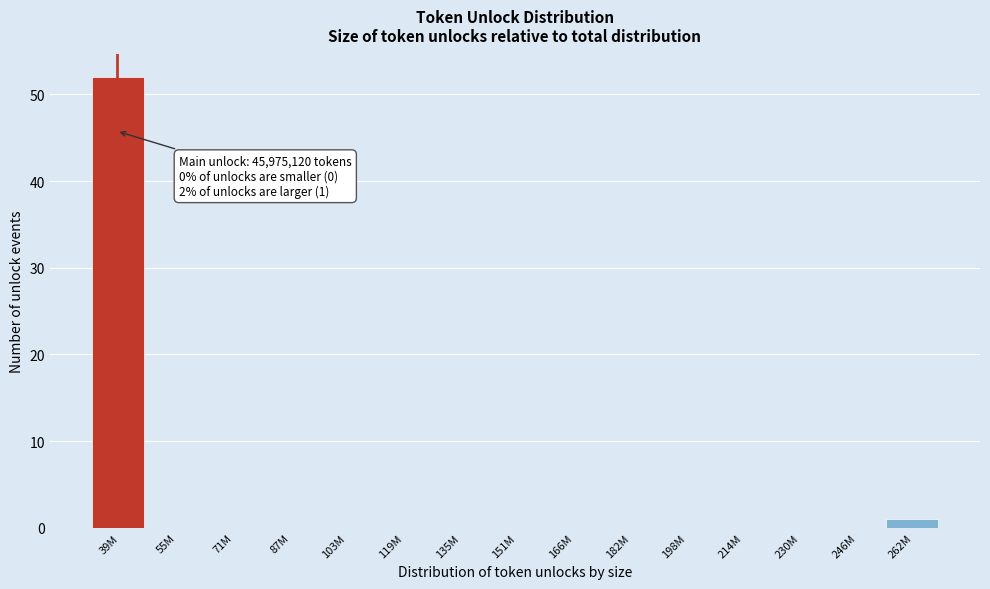

Reading right to left, what are all the values shown in this chart?

262M=1	246M=0	230M=0	214M=0	198M=0	182M=0	166M=0	151M=0	135M=0	119M=0	103M=0	87M=0	71M=0	55M=0	39M=52